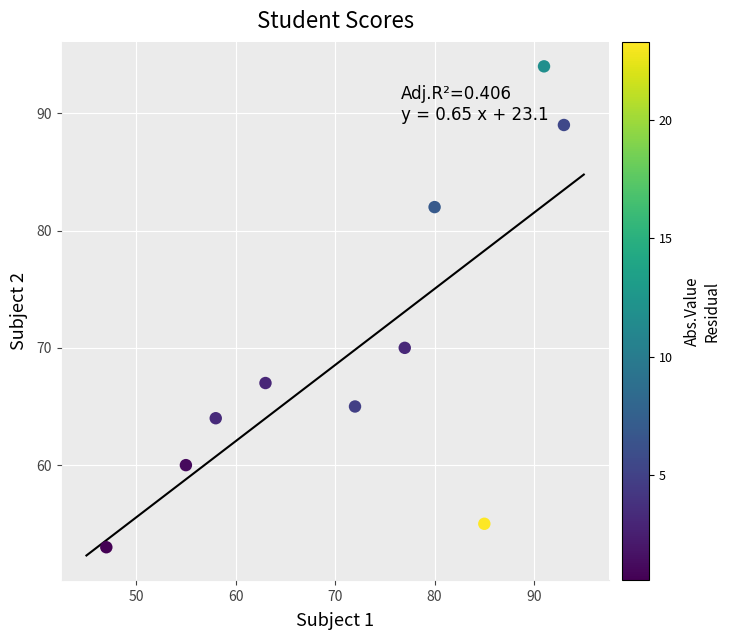

What is the average X value?

72